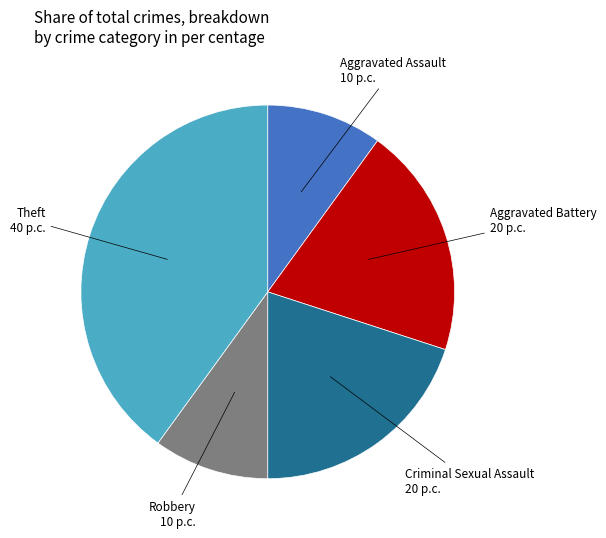

Is there any slice that represents more than half of the pie?

No